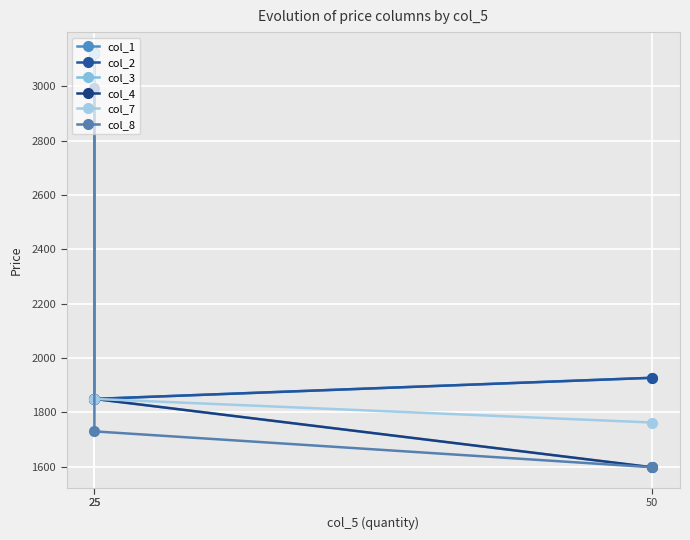

How many values in the col_1 series exceed 1926?

2